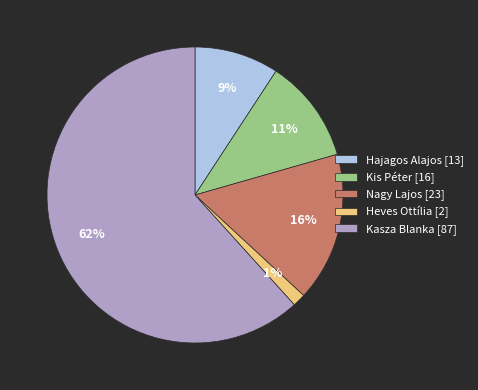

Approximately how many times larger is the value at Hajagos Alajos compared to Nagy Lajos?

0.6